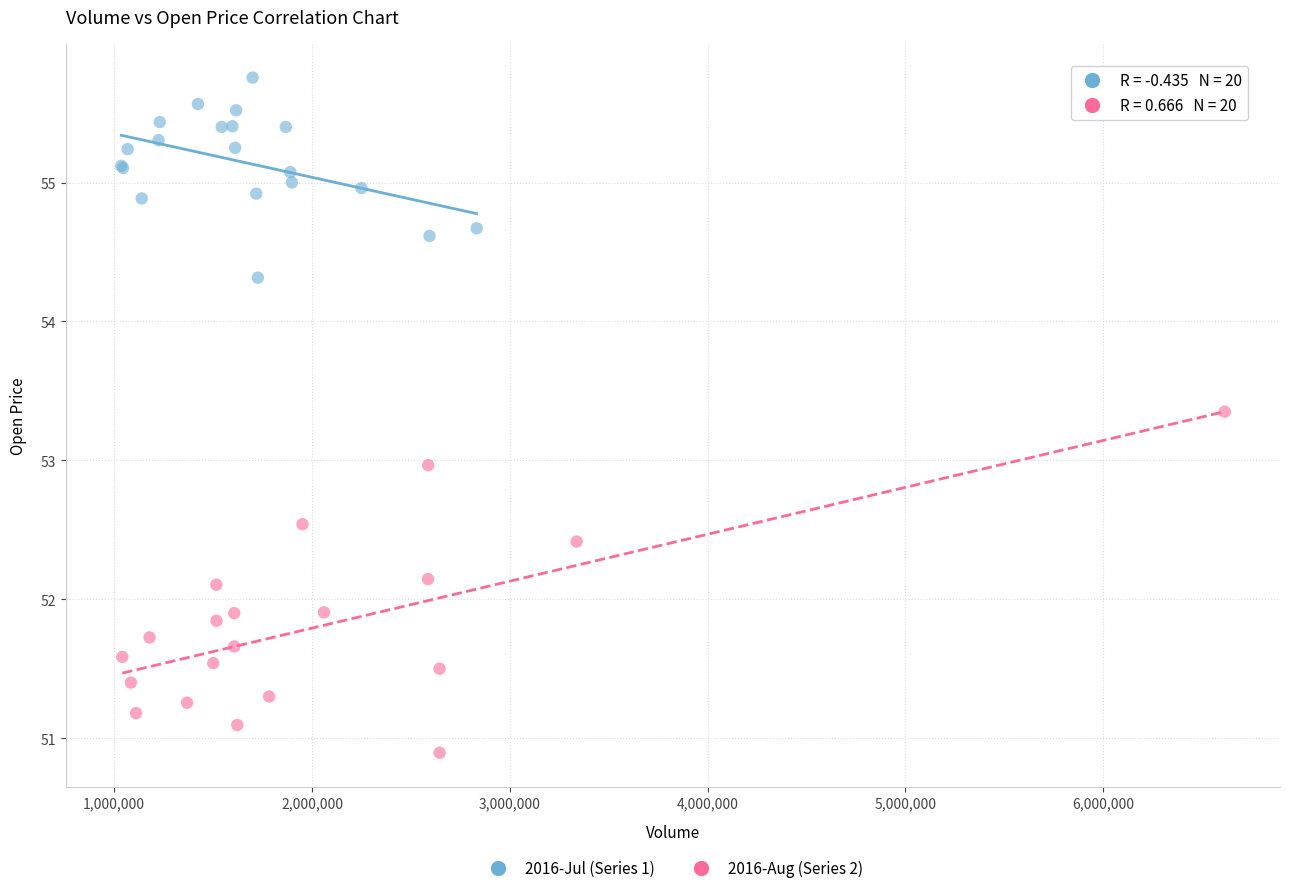

Which series reaches the minimum Y coordinate?

2016-Aug (Series 2)